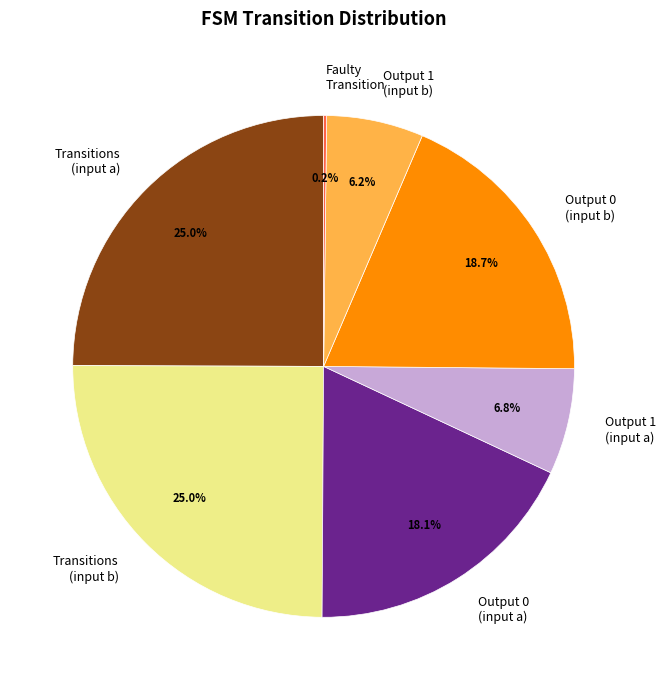

Combined, what portion of the pie is Output 1 (input b) and Transitions (input b)?

31.2%